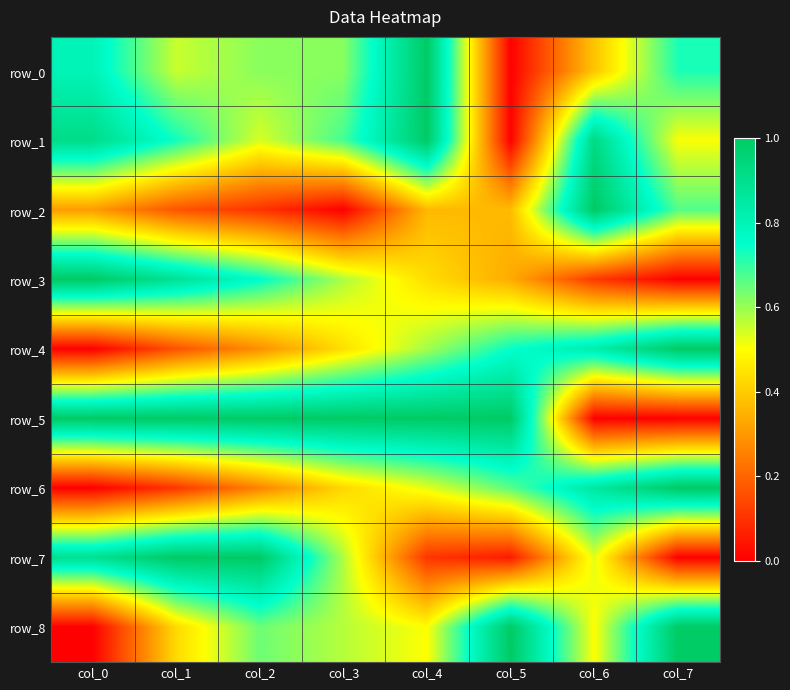

Is it true that row_7 equals 0.9 at col_0?

True